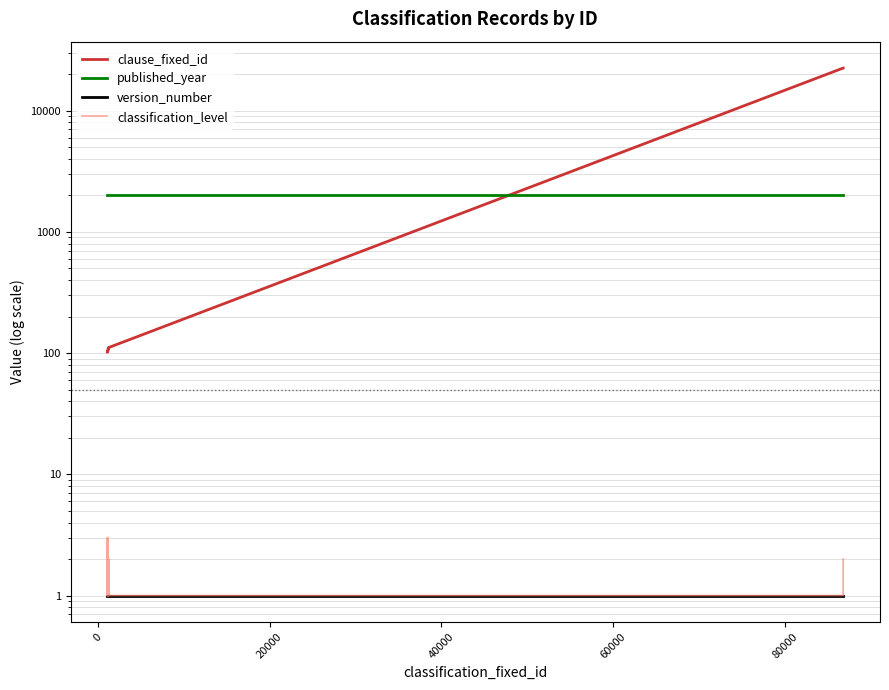

What is the label of the 21st point from the left?

20